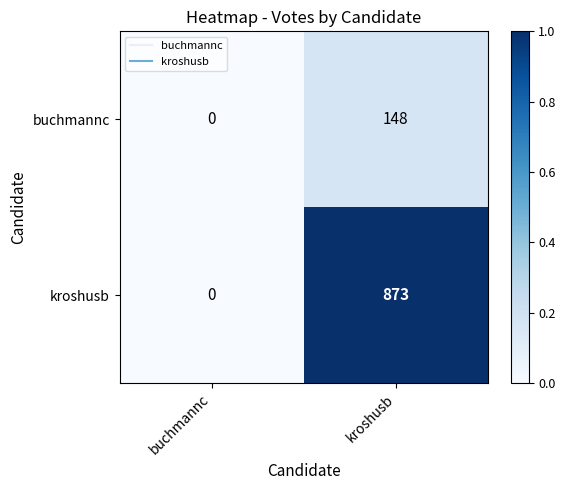

What is the sum of the kroshusb values at kroshusb and buchmannc?

873